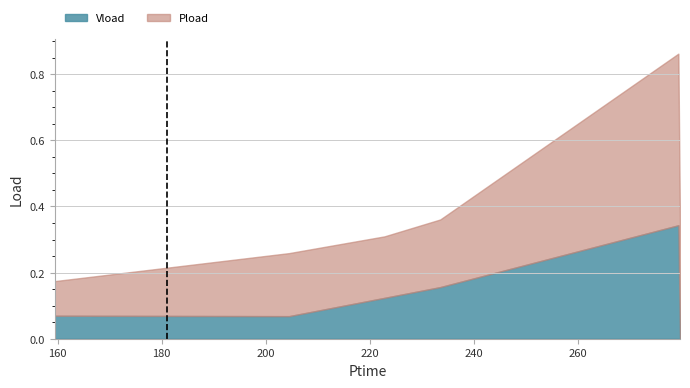

True or false: Pload has more than 1 interior local peaks.

True